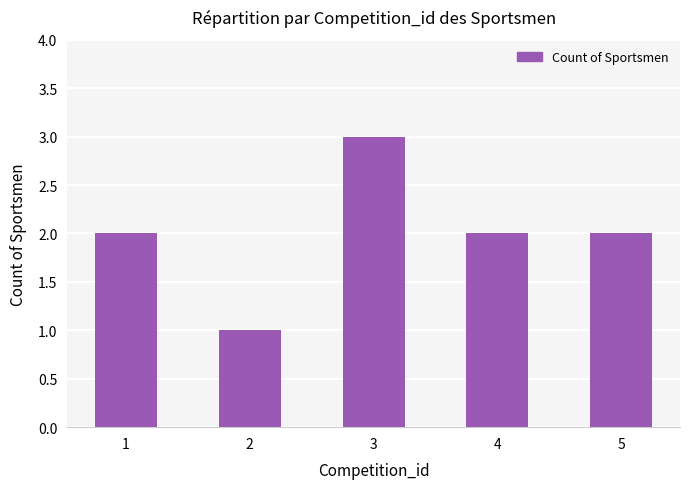

What value does the data have at 2?

1